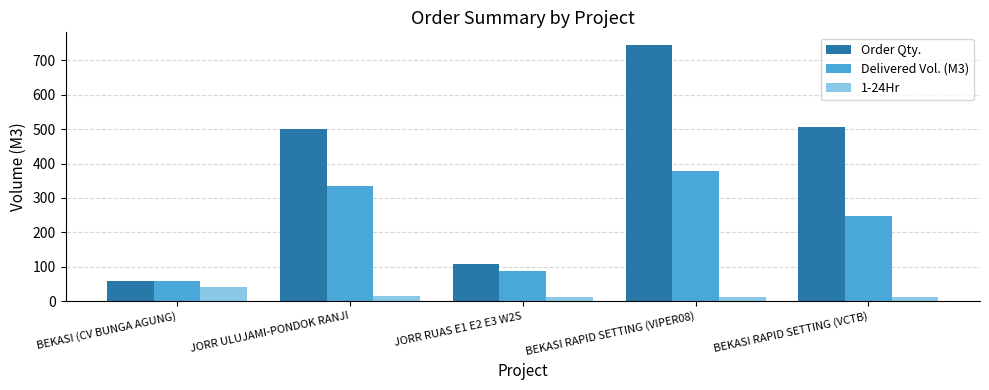

What value does the 1-24Hr series have at BEKASI (CV BUNGA AGUNG)?

42.0